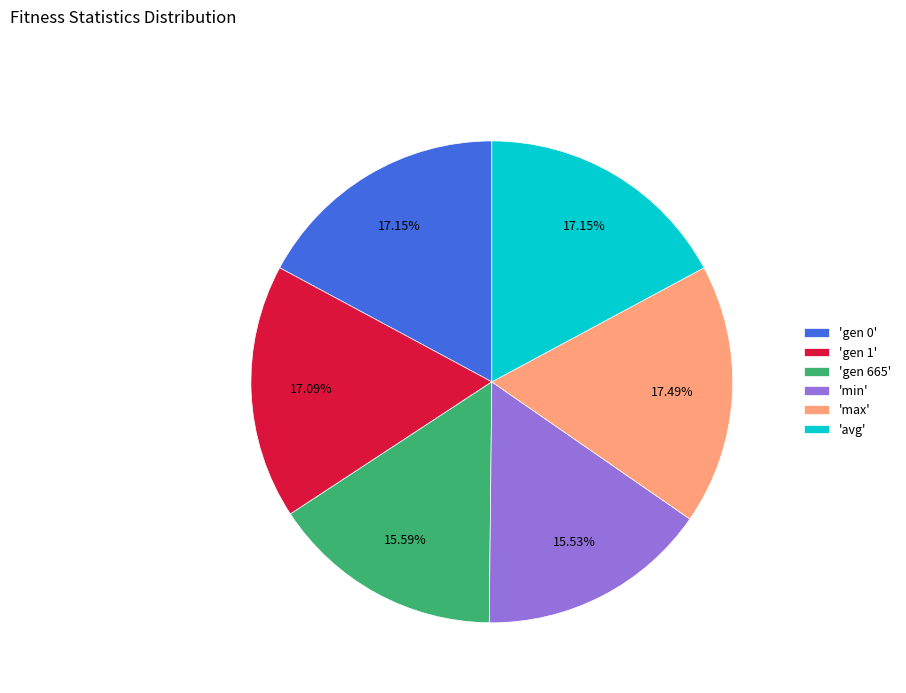

To the nearest percent, what is the average slice percentage?

17%